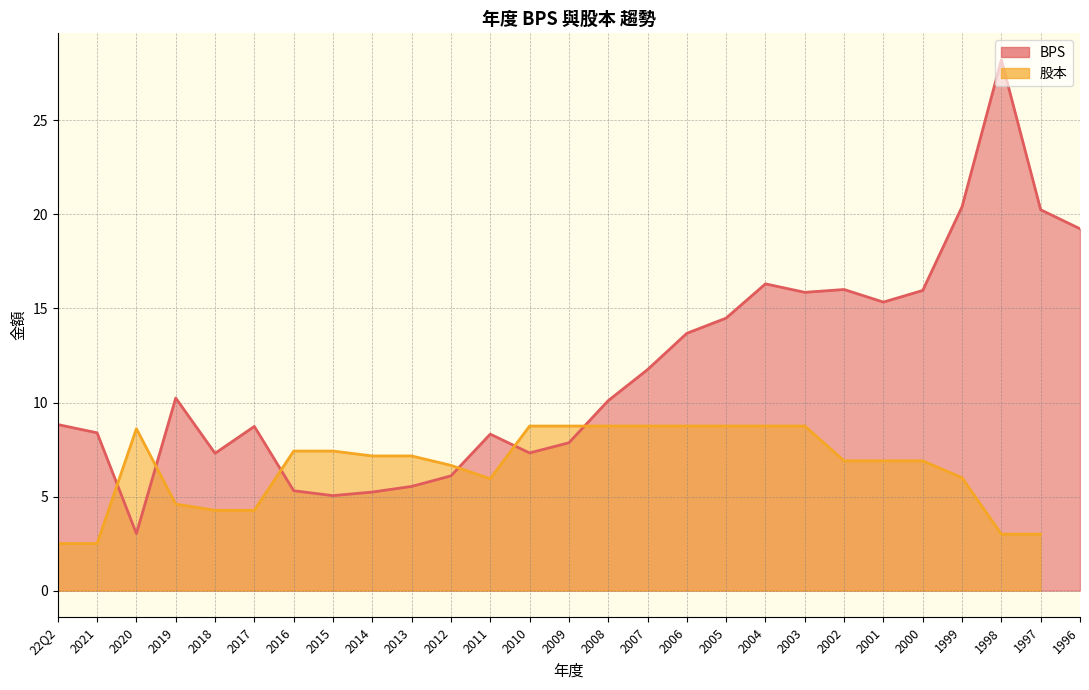

What is the label of the 21st point from the left?

2002